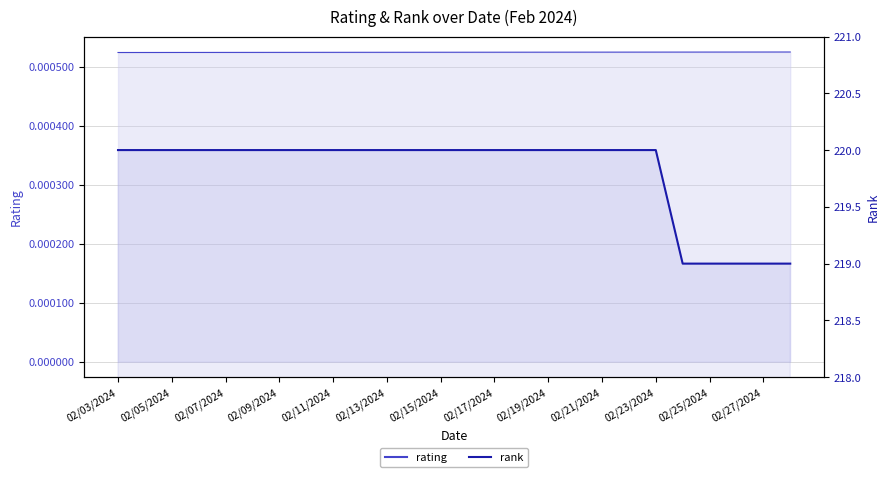

Does the chart display data point markers on the line(s)?

No